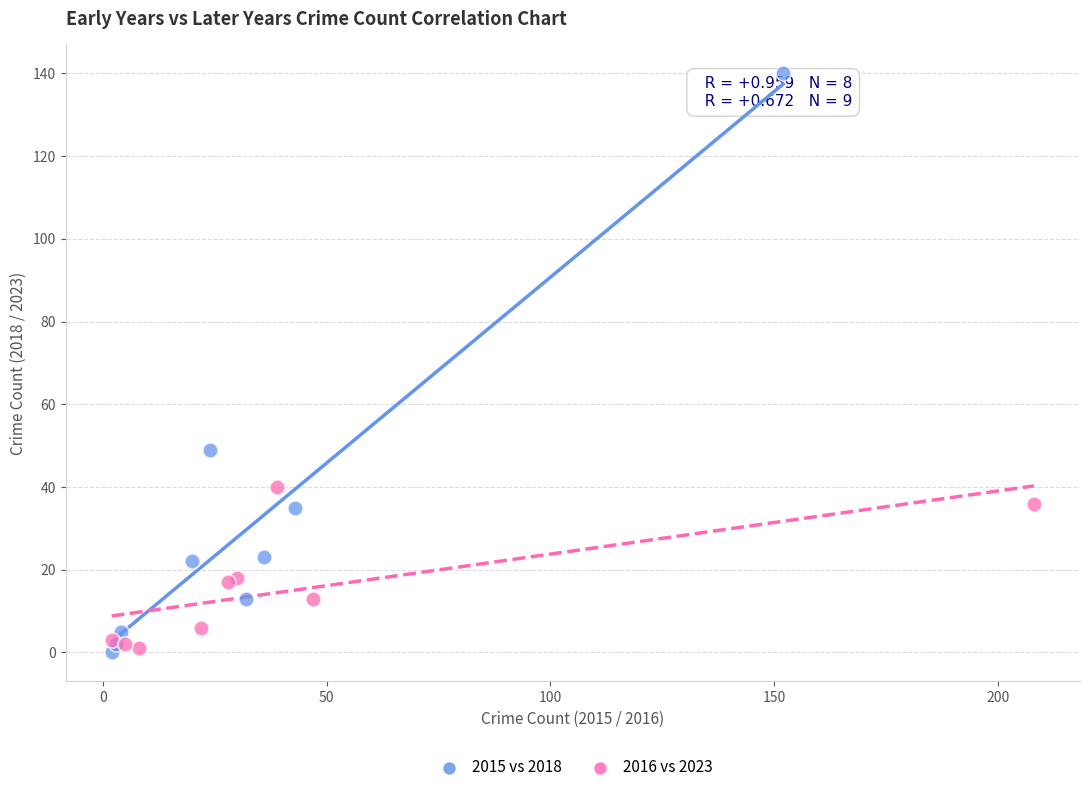

Which series contains the highest Y value?

2015 vs 2018